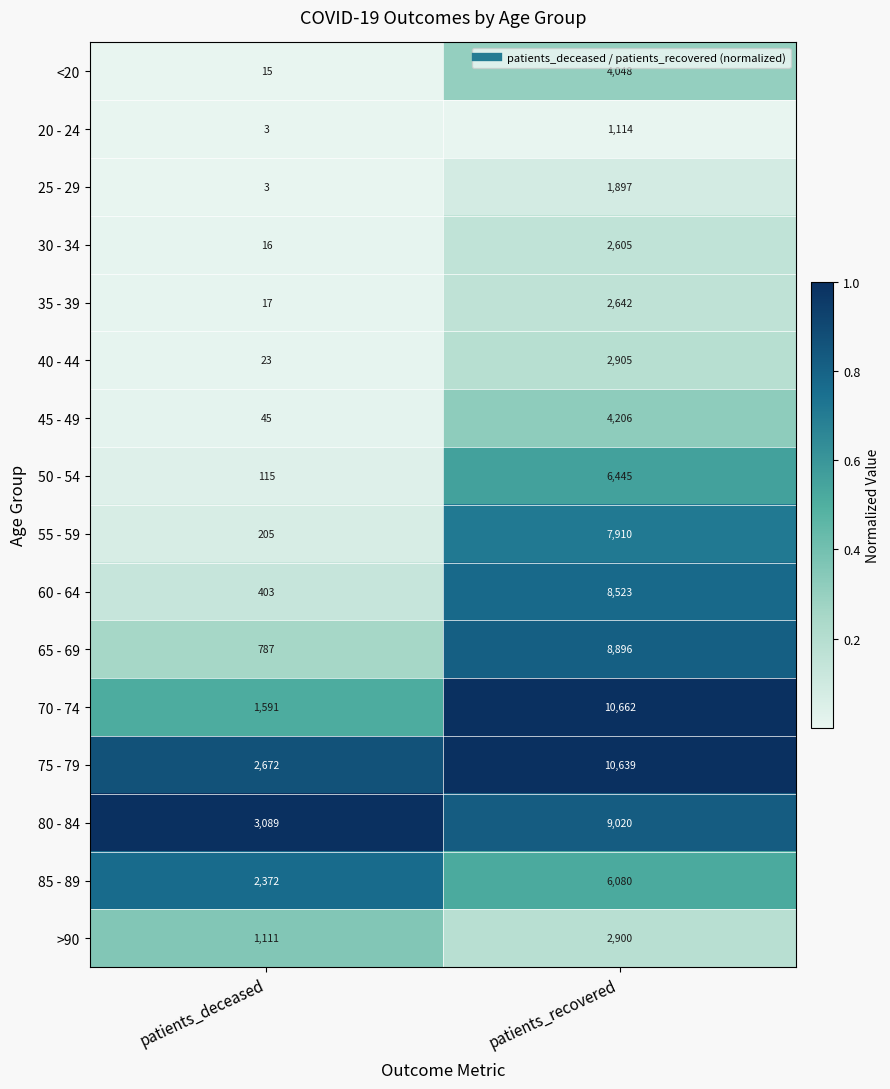

What is the average value of the 25 - 29 series?

950